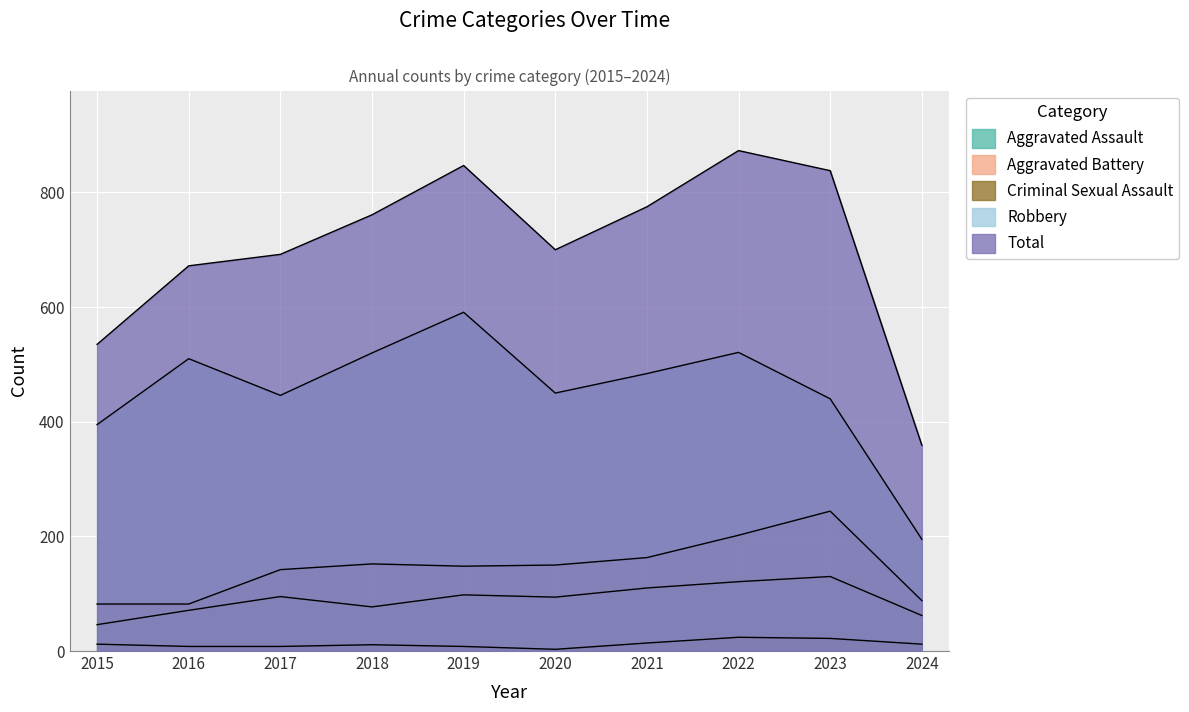

The Robbery series shows 446 at 2017. True or false?

True